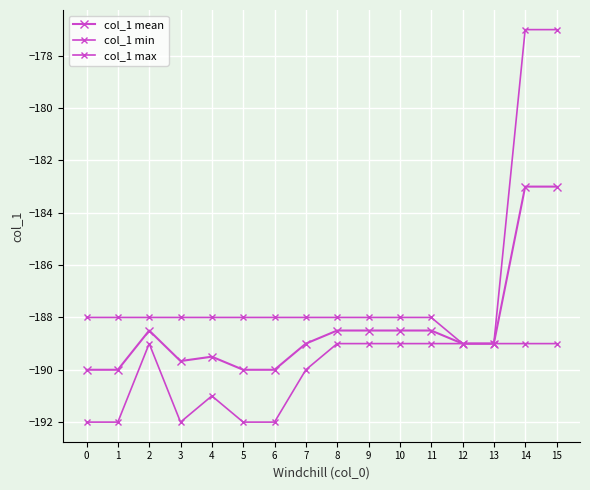

How many data points does each series have?

16